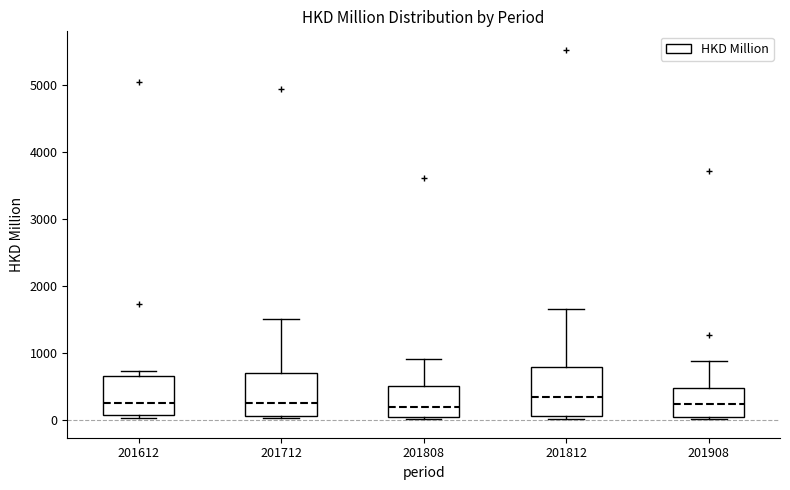

Where does the median line of the box at x = 201612 sit on the y-axis? The values are not printed on the chart, so give them approximately, as read against the axis.

300